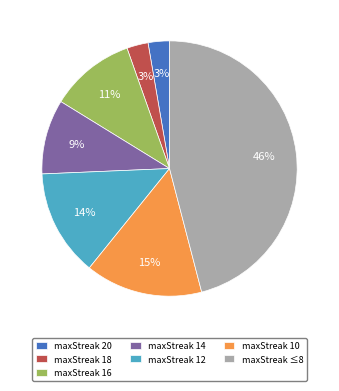

What is the ratio of the value at maxStreak 20 to the value at maxStreak 16?

0.3